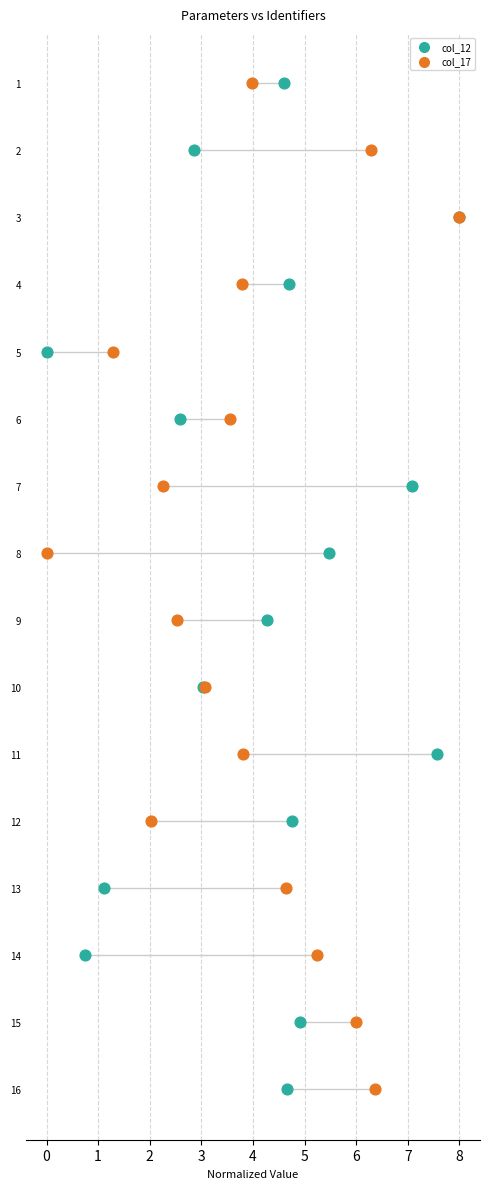

Which series has the widest spread of Y values?

col_12